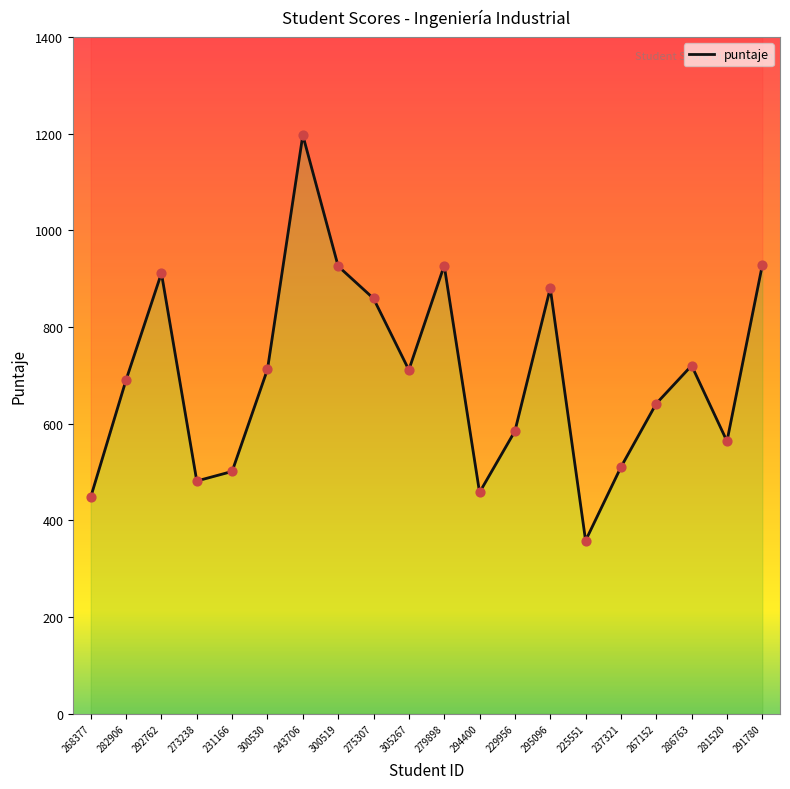

What is the ratio of the value at 268377 to the value at 295096?

0.5